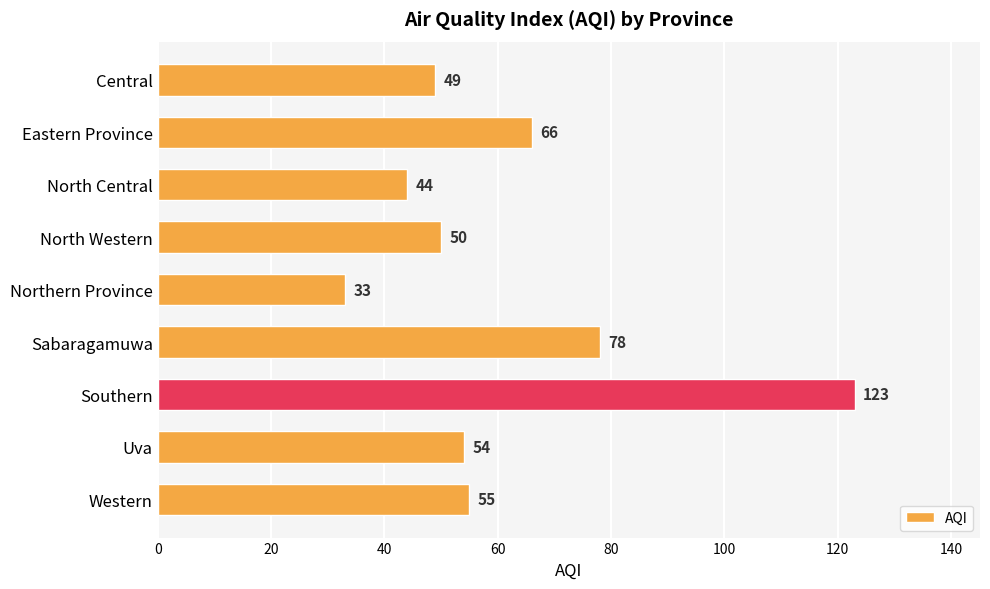

What is the value of the 4th bar from the top?

50